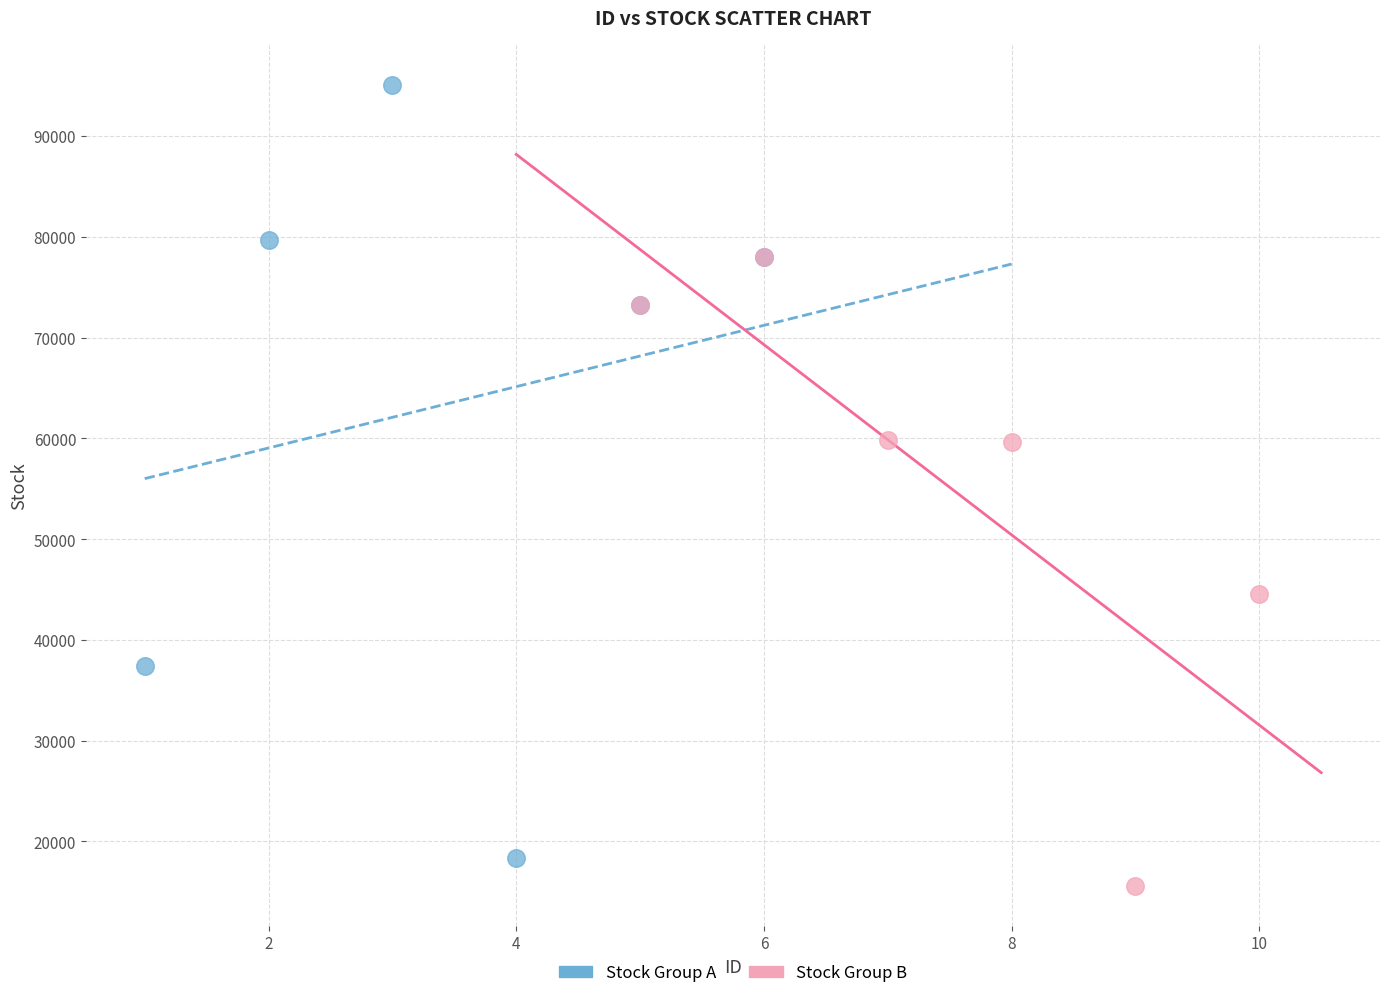

Which series has the largest Y range (max minus min)?

Stock Group A